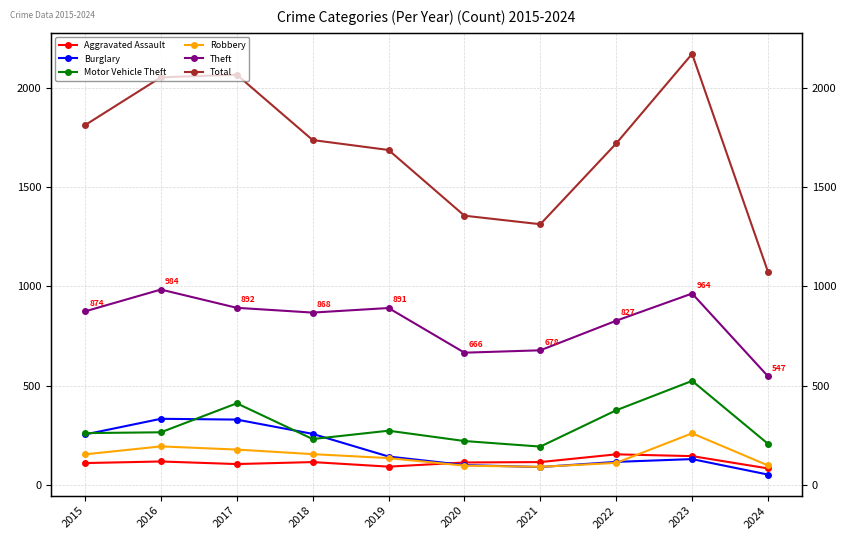

How many data points in Total are above 1737?

4